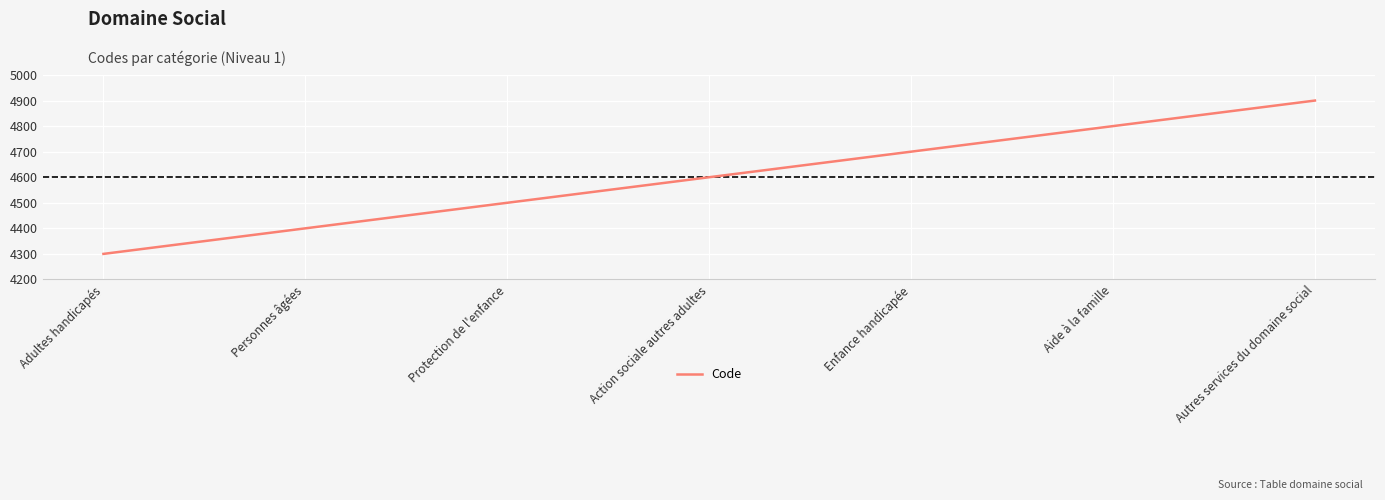

What position from the left is Autres services du domaine social?

7